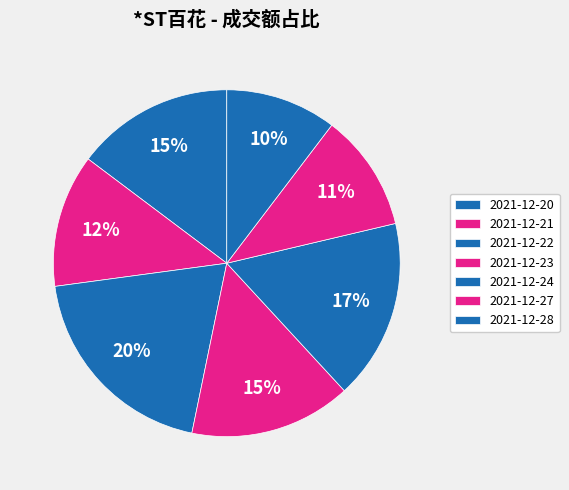

Count the number of slices in the pie.

7